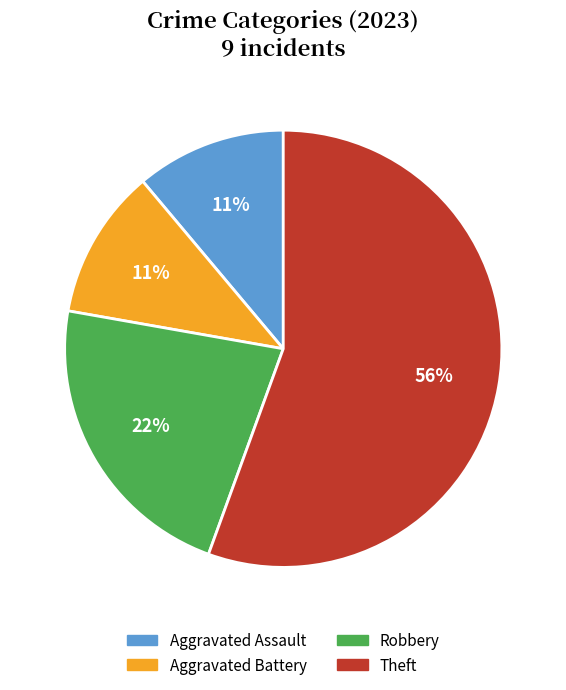

How many segments does this pie chart have?

4